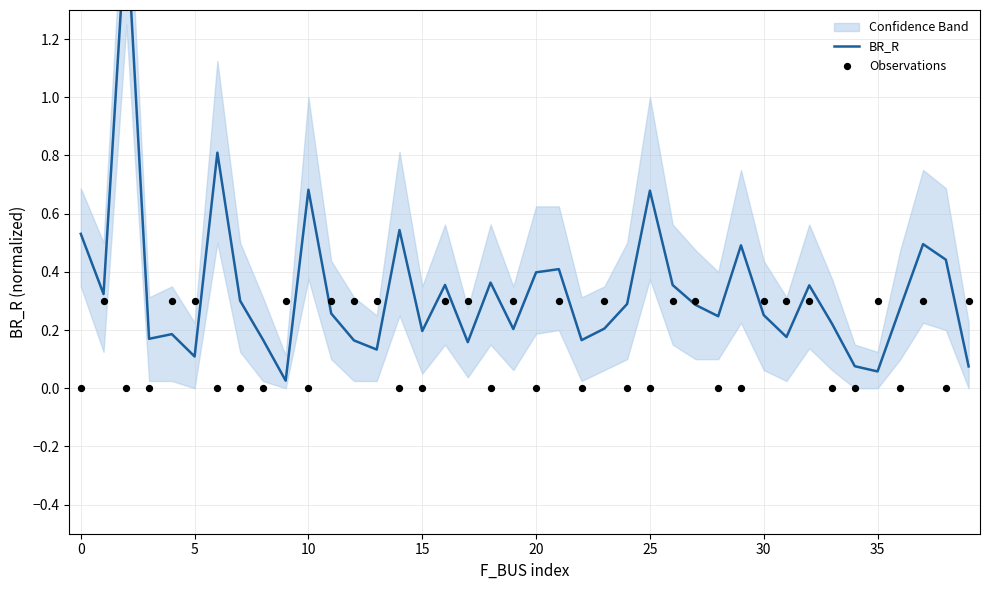

Which series reaches the maximum Y coordinate?

BR_R